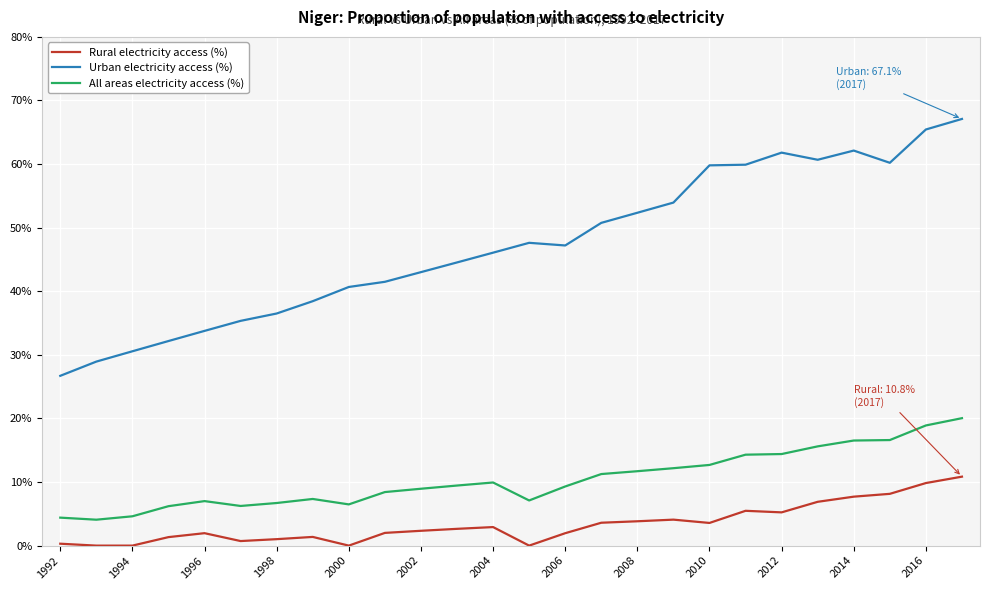

Rank the series by their average value, from highest to lowest.

Urban electricity access (%), All areas electricity access (%), Rural electricity access (%)